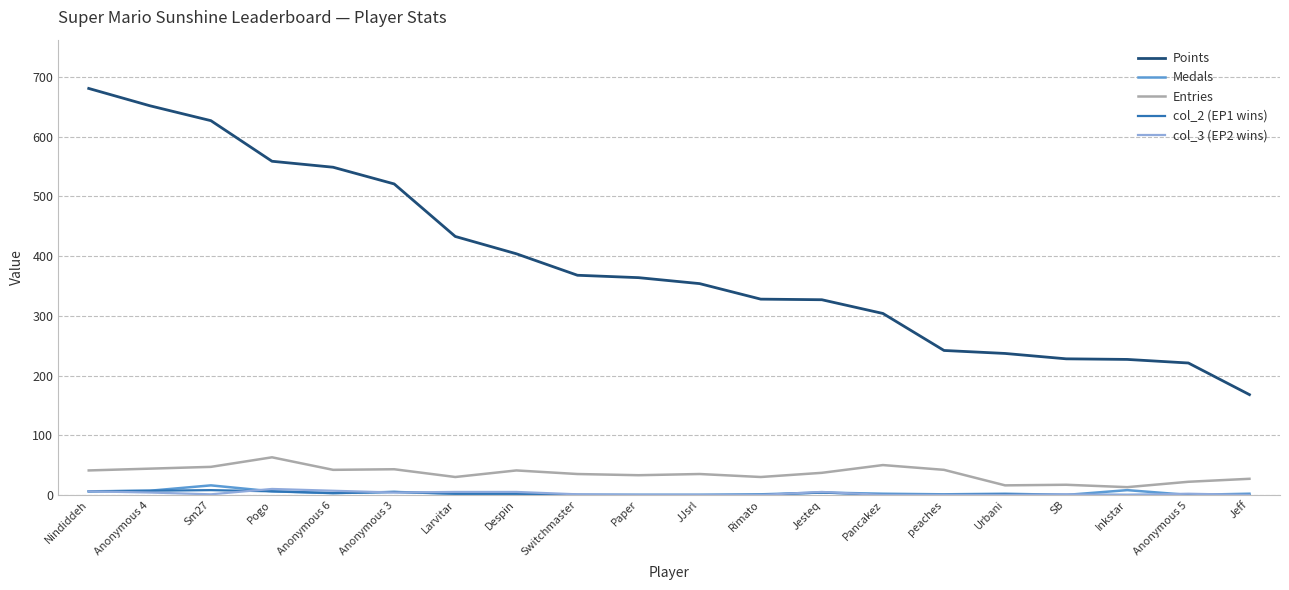

What position from the right is Nindiddeh?

20